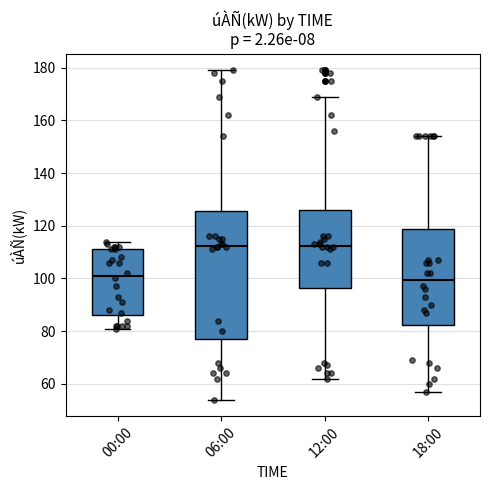

Where is the lower edge of the box for 12:00 on the y-axis? The values are not printed on the chart, so give them approximately, as read against the axis.

96